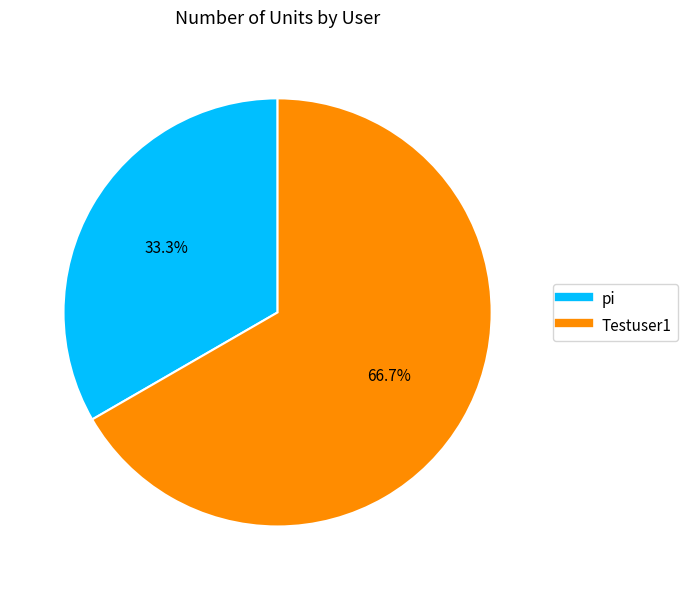

Which category accounts for the majority?

Testuser1